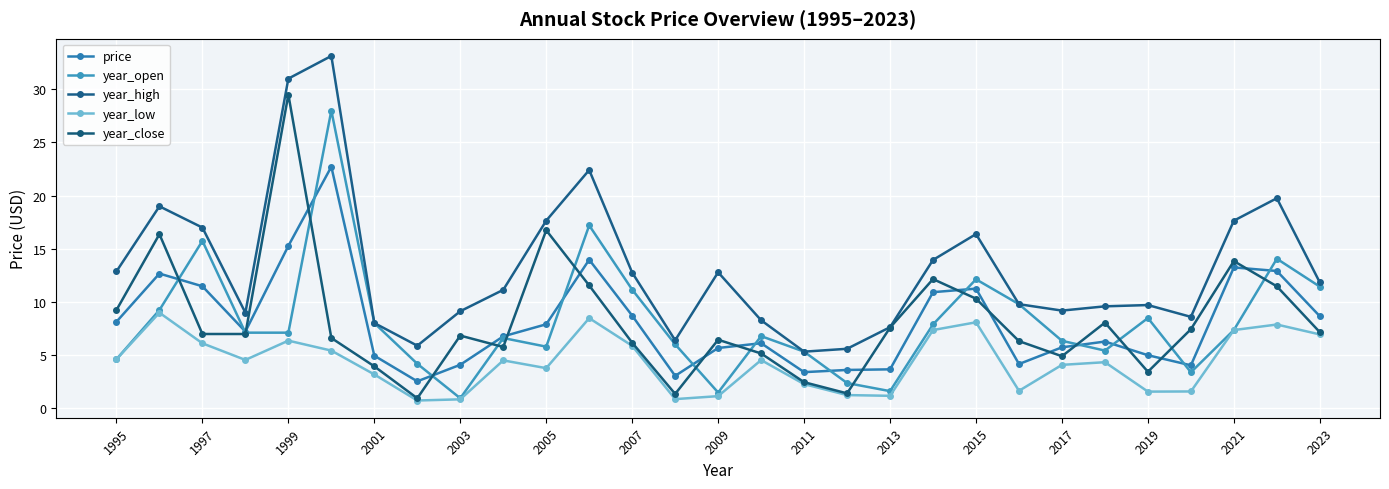

At how many categories does at least one series exceed 7?

25